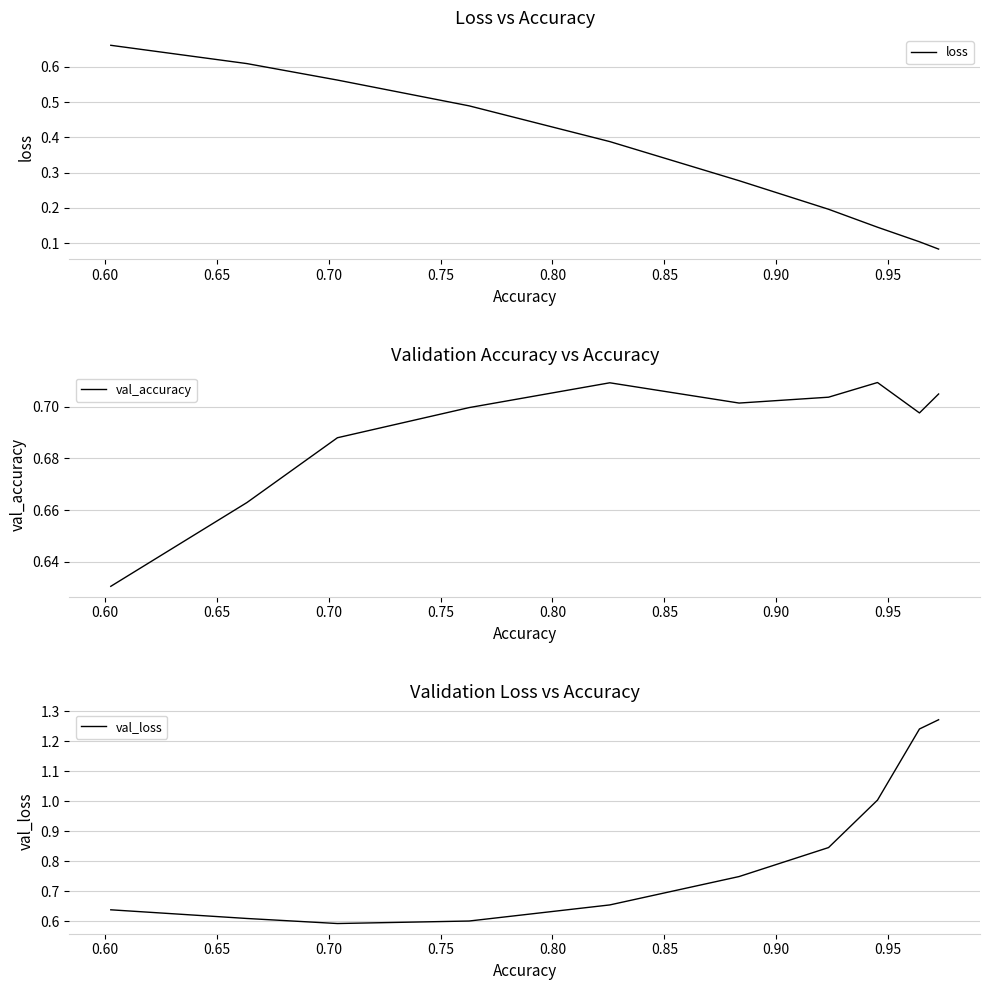

How many times do val_accuracy and val_loss cross each other?

2